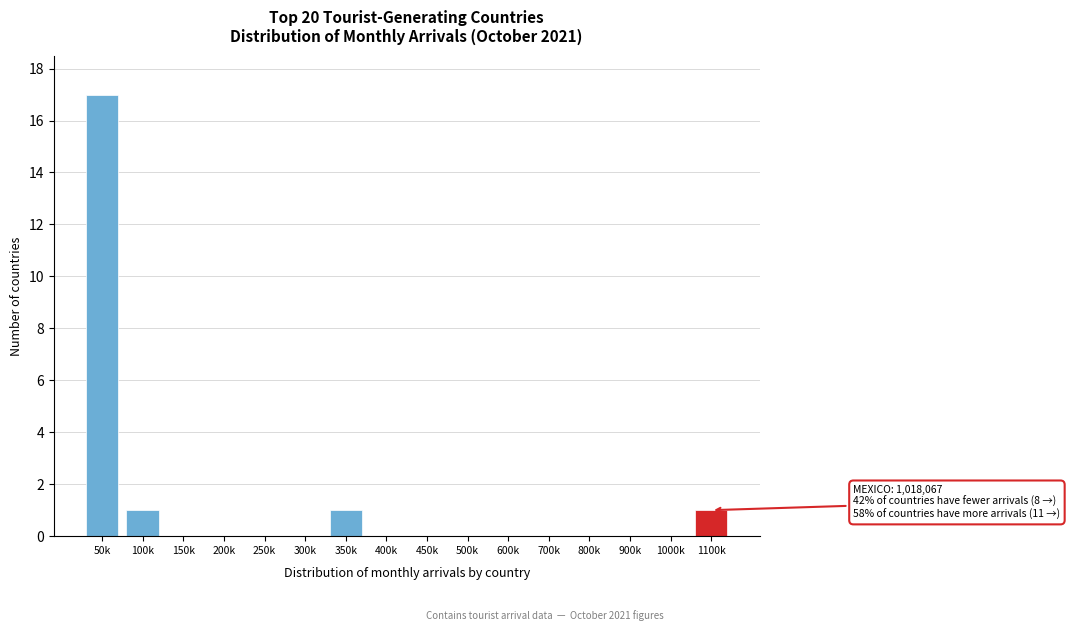

Reading right to left, extract all data points from this chart.

1100k=1	1000k=0	900k=0	800k=0	700k=0	600k=0	500k=0	450k=0	400k=0	350k=1	300k=0	250k=0	200k=0	150k=0	100k=1	50k=17